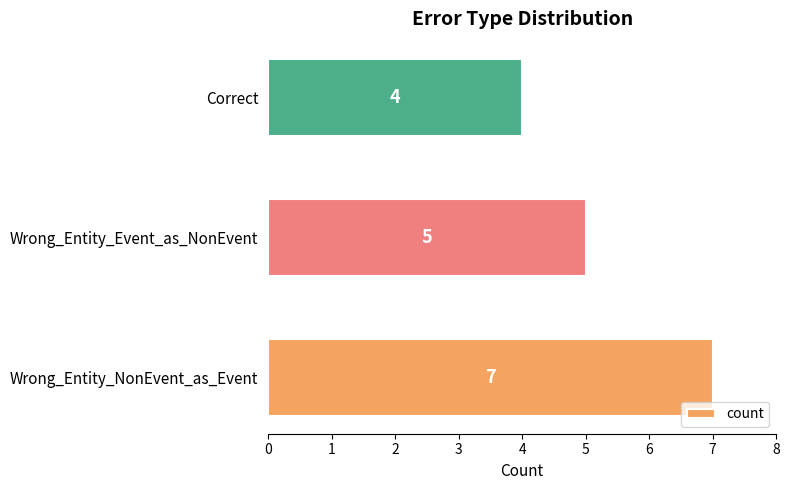

List the labels in order of value, smallest first.

Correct, Wrong_Entity_Event_as_NonEvent, Wrong_Entity_NonEvent_as_Event